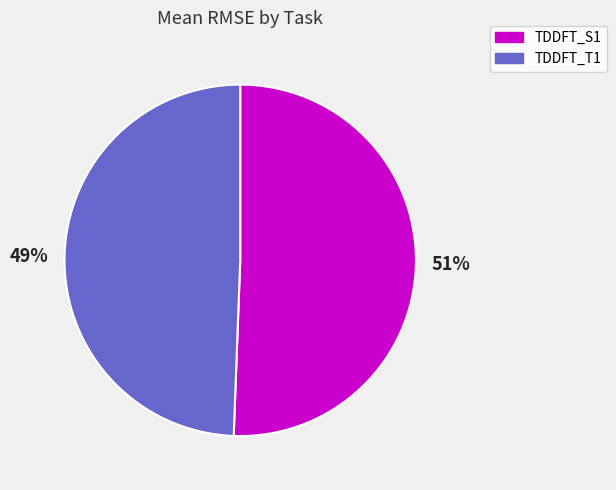

The TDDFT_T1 slice represents 60% of the pie. True or false?

False